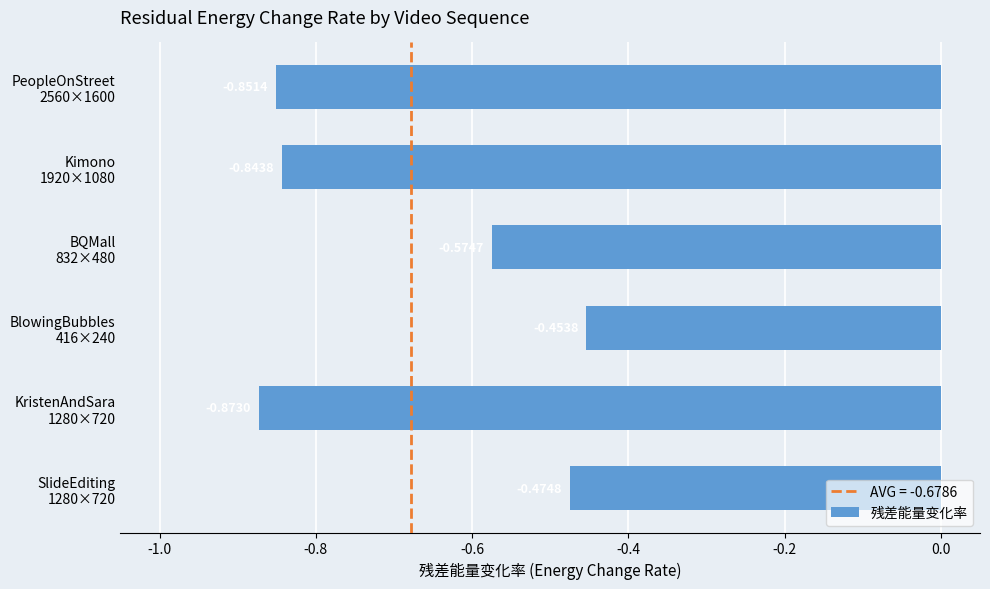

What is the difference between the maximum and minimum values?

0.4